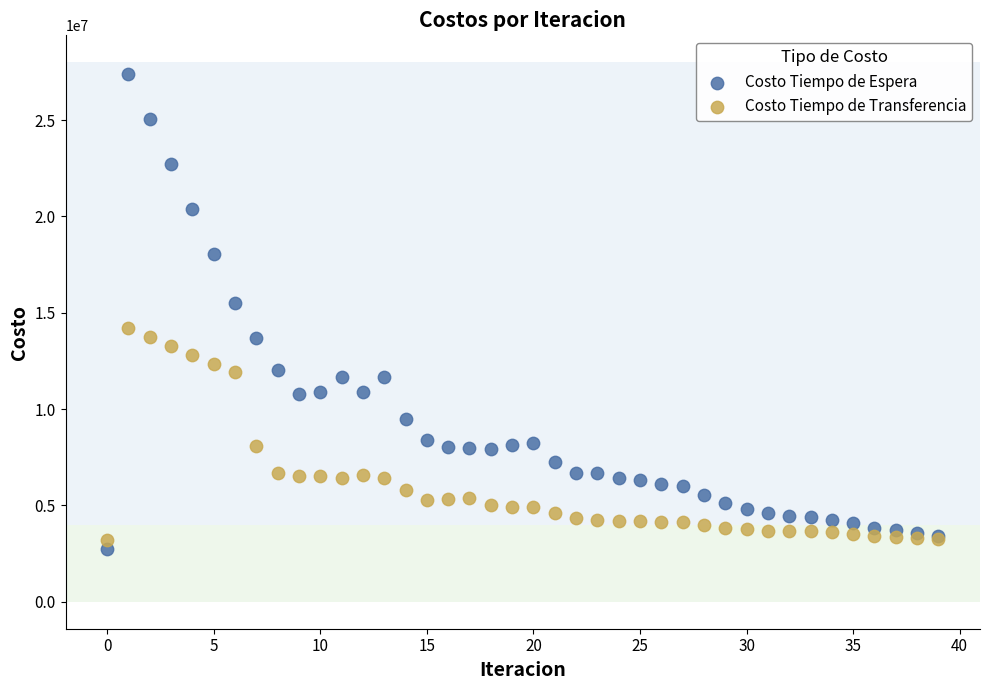

In the Costo Tiempo de Espera series, what Y value is closest to 15069446?

15523858.3